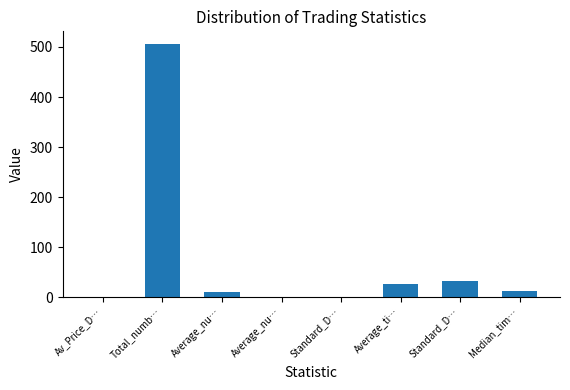

Are the bars horizontal?

No